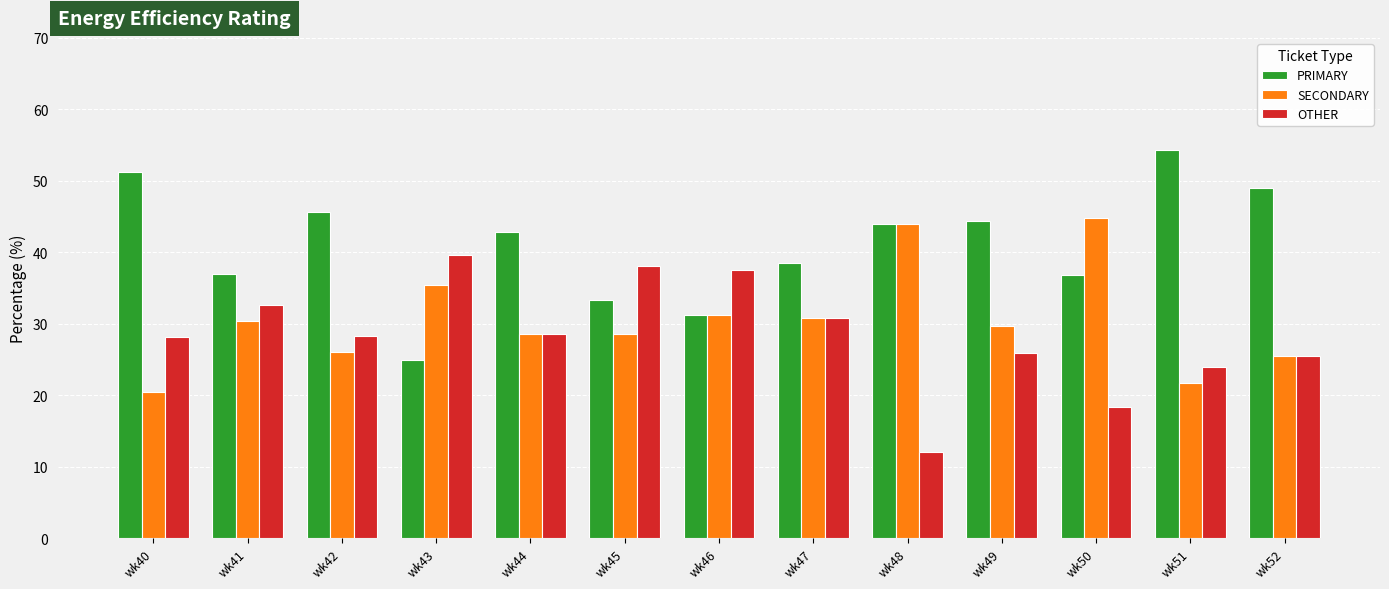

What is the value of the SECONDARY bar at the 8th from the left?

30.8